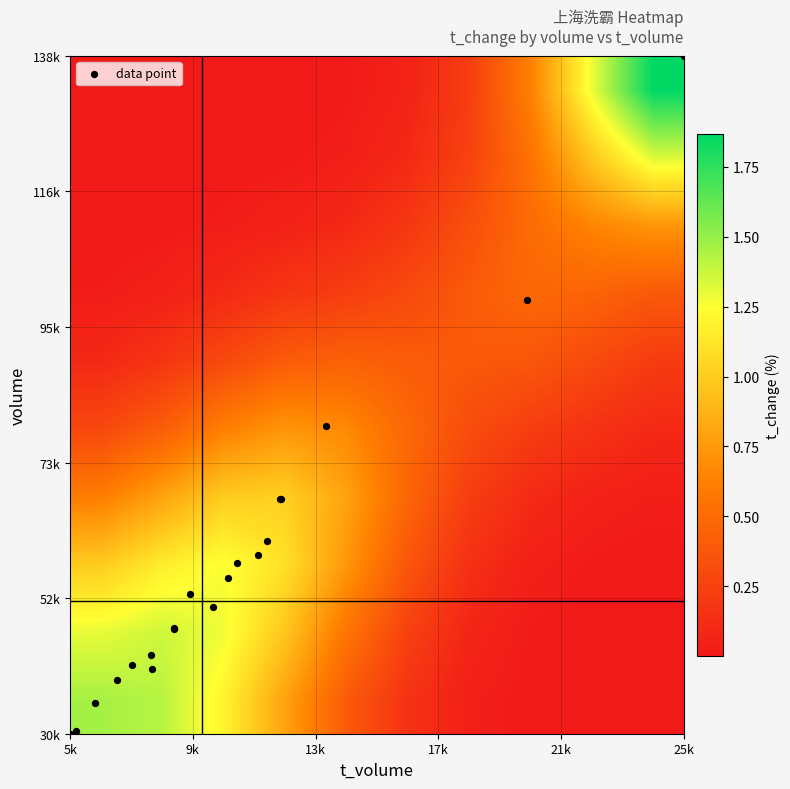

Count the number of data series in this chart.

10